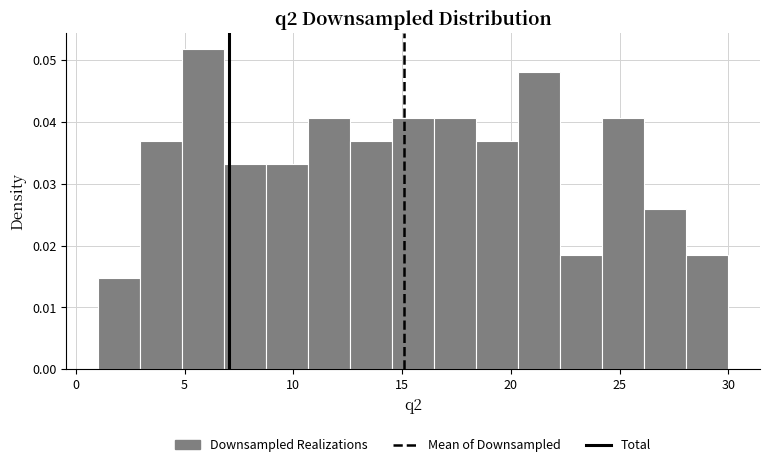

Around what value on the x-axis is the tallest bar? Give the approximate position of its centre, as read against the axis.

6.0